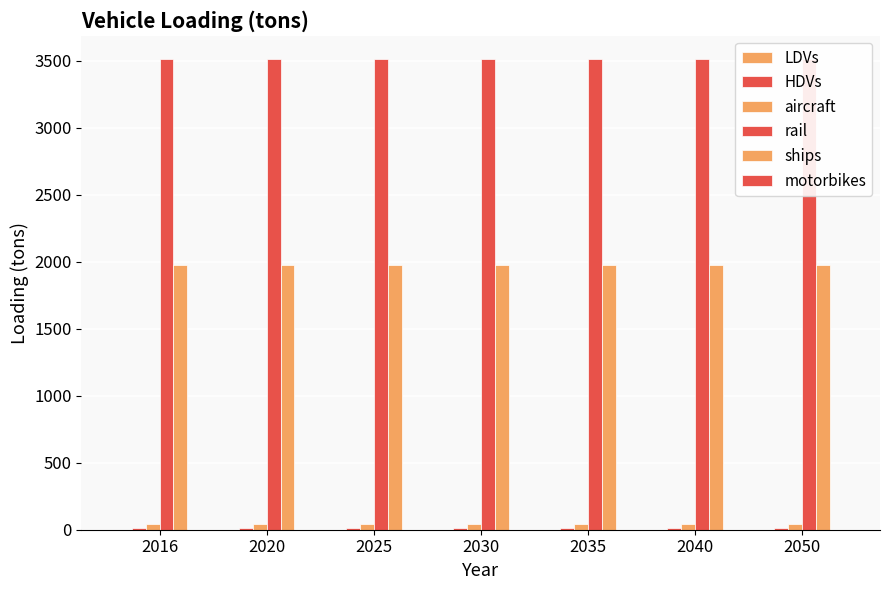

At which category is the sum across all series the highest?

2016